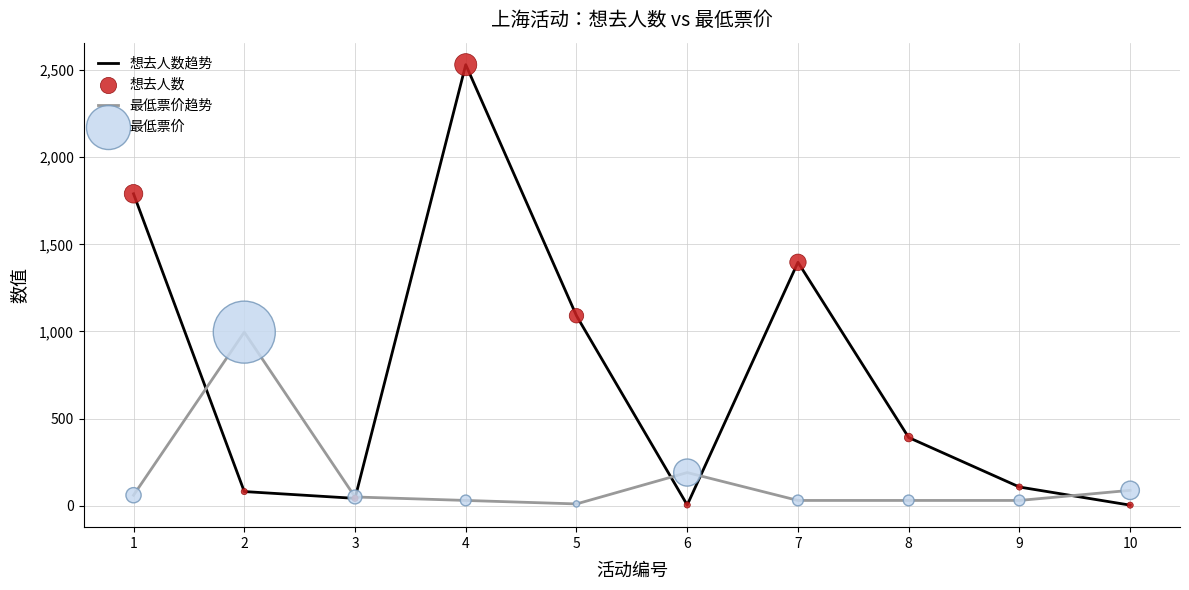

At which category is the sum across all series the highest?

4